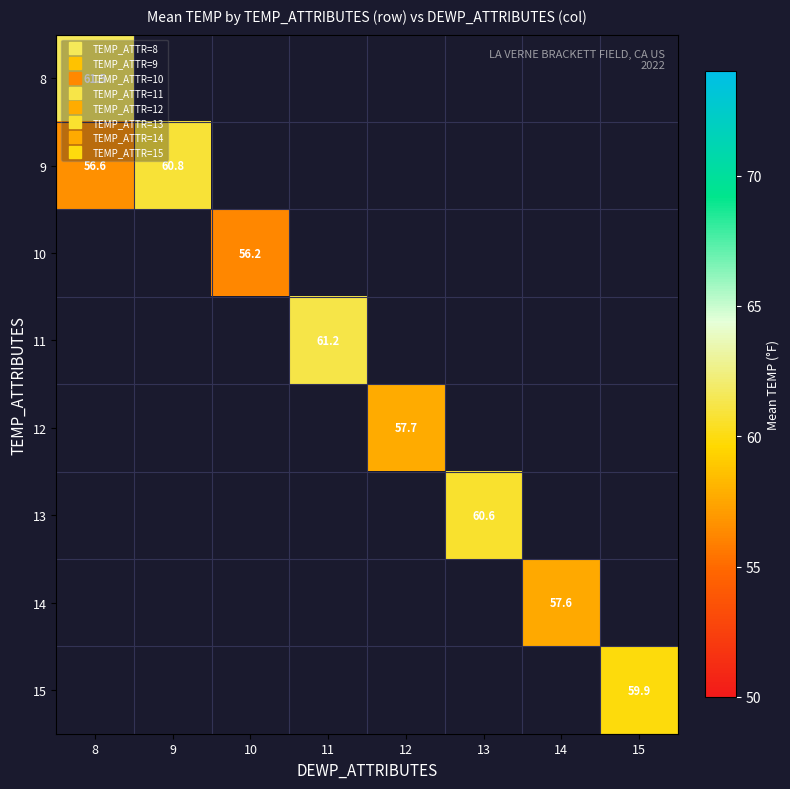

At how many categories does at least one series exceed 59?

5